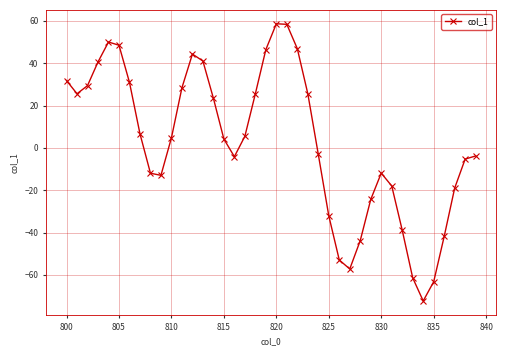

How many interior local valleys (lower than both neighbors) does the data have?

5